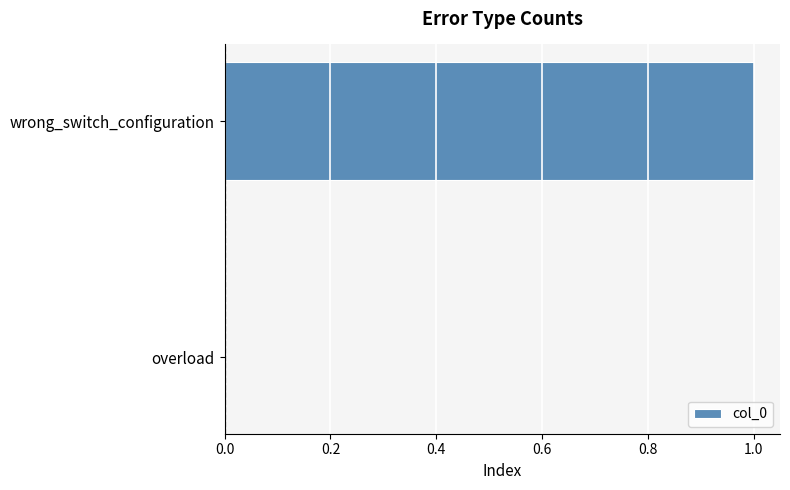

Are the bars horizontal?

Yes